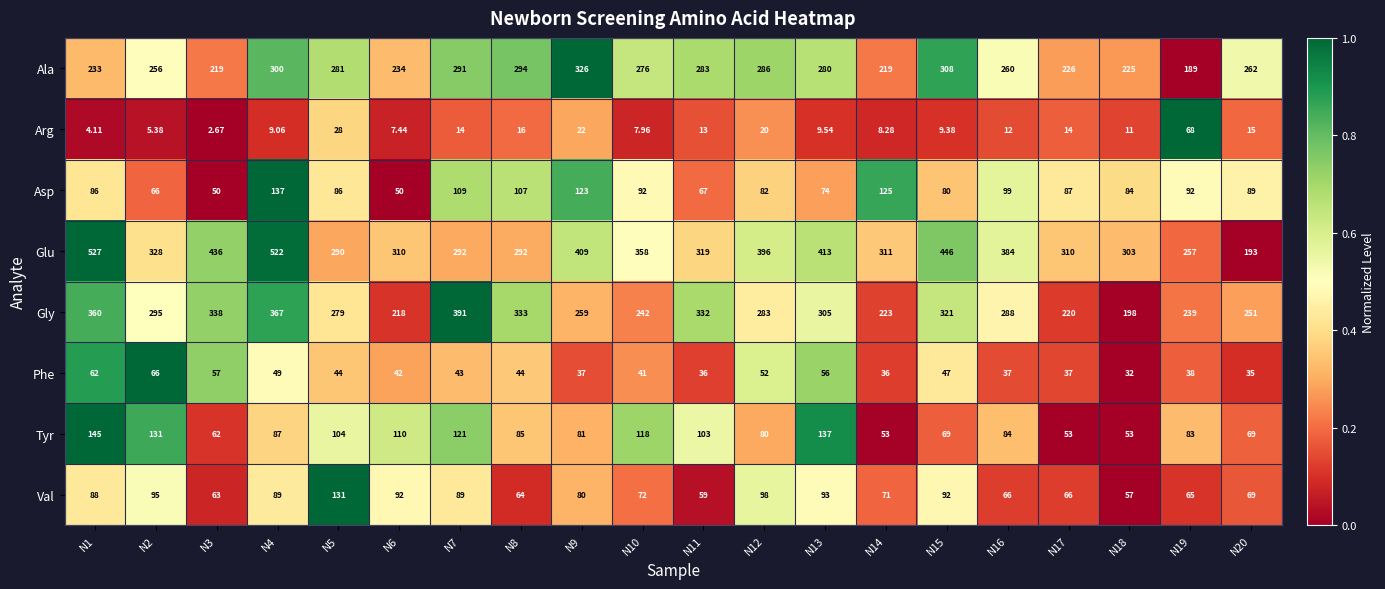

Is the value of Val at N4 greater than the value of Ala at N7?

No